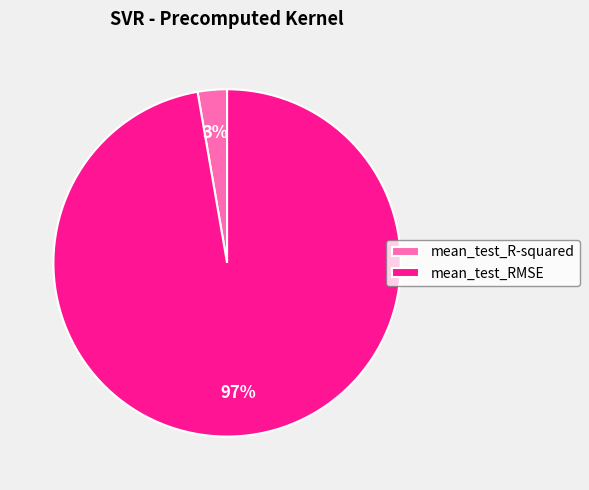

True or false: mean_test_RMSE accounts for 83% of the total.

False